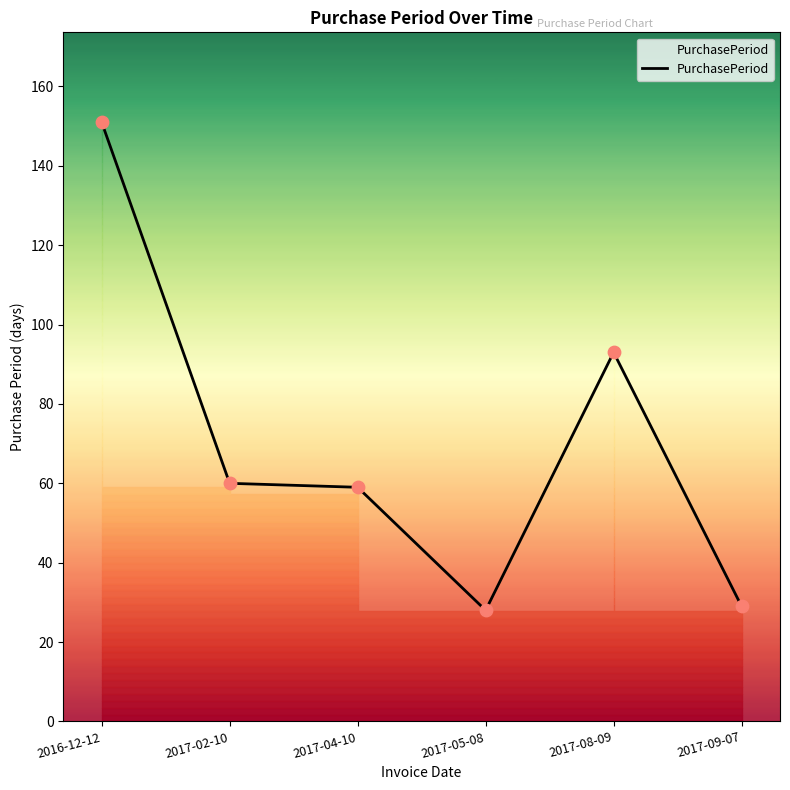

What is the change in value from 2017-02-10 to 2017-04-10?

-1